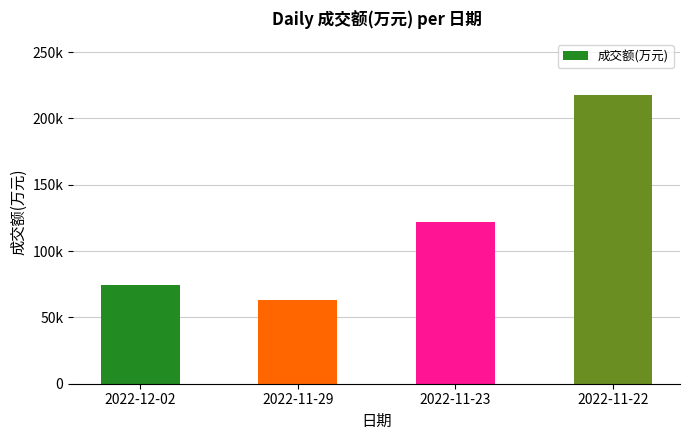

Is it true that the value at 2022-12-02 is 129502?

False